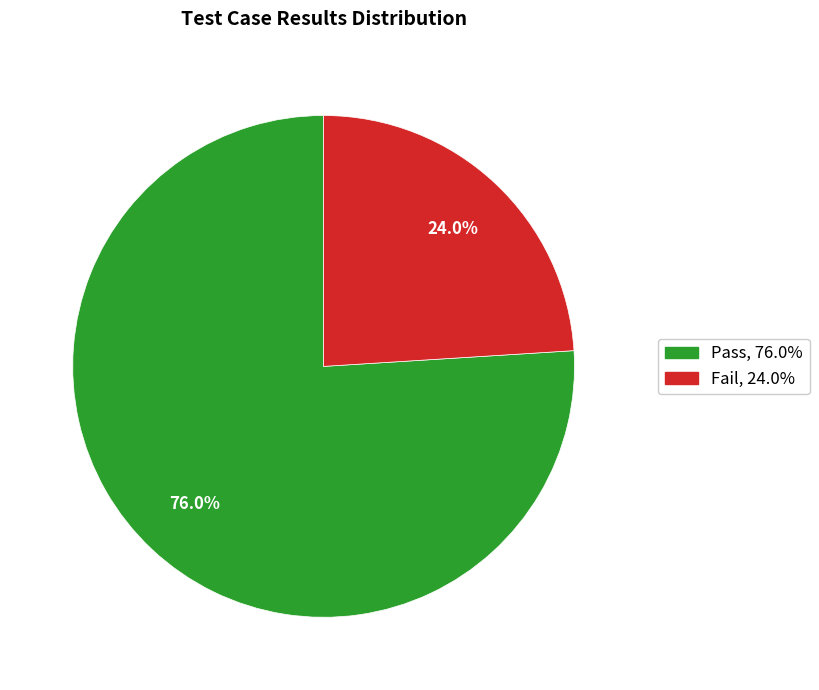

Rank the categories by value from lowest to highest.

Fail, Pass